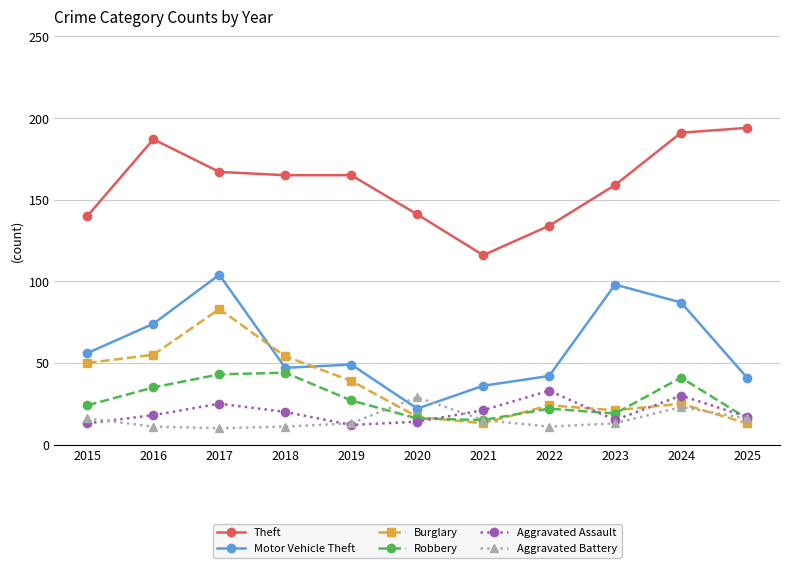

True or false: Theft and Aggravated Assault intersect in this chart.

False